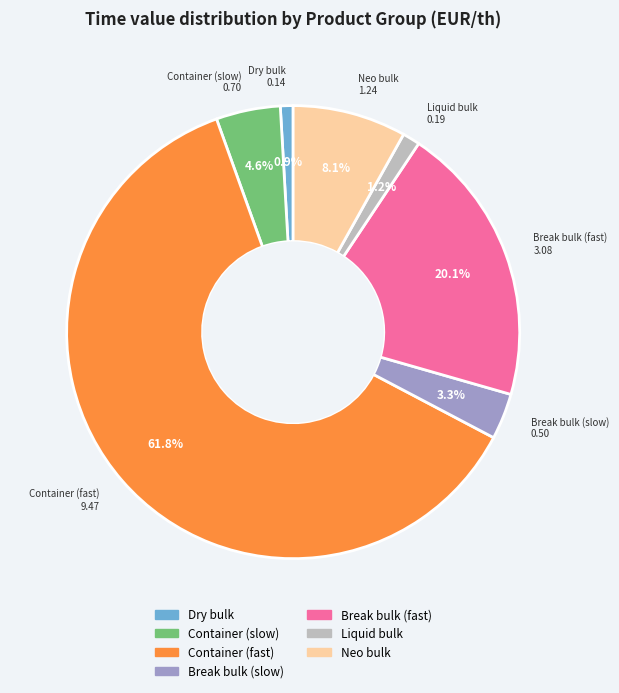

How many segments does this pie chart have?

7